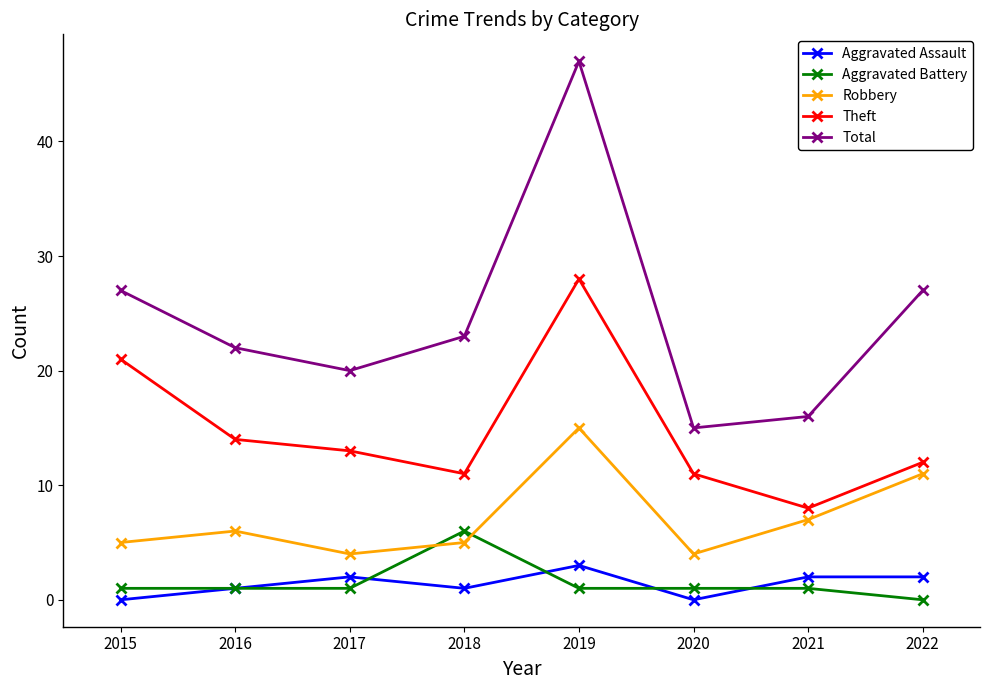

Rank the series by their maximum value, from lowest to highest.

Aggravated Assault, Aggravated Battery, Robbery, Theft, Total